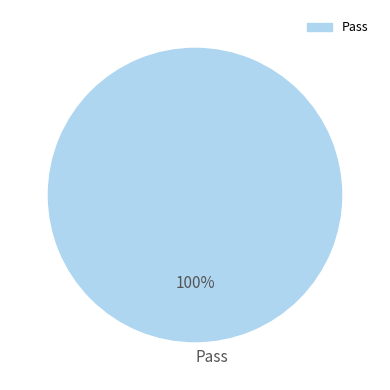

Rank the categories by value from lowest to highest.

Pass